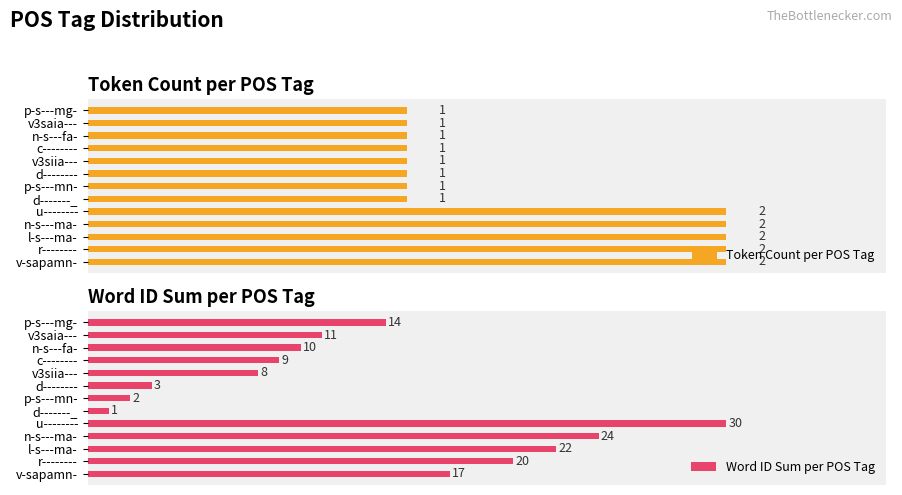

Rank the categories by Word ID Sum per POS Tag value from highest to lowest.

u--------, n-s---ma-, l-s---ma-, r--------, v-sapamn-, p-s---mg-, v3saia---, n-s---fa-, c--------, v3siia---, d--------, p-s---mn-, d-------_